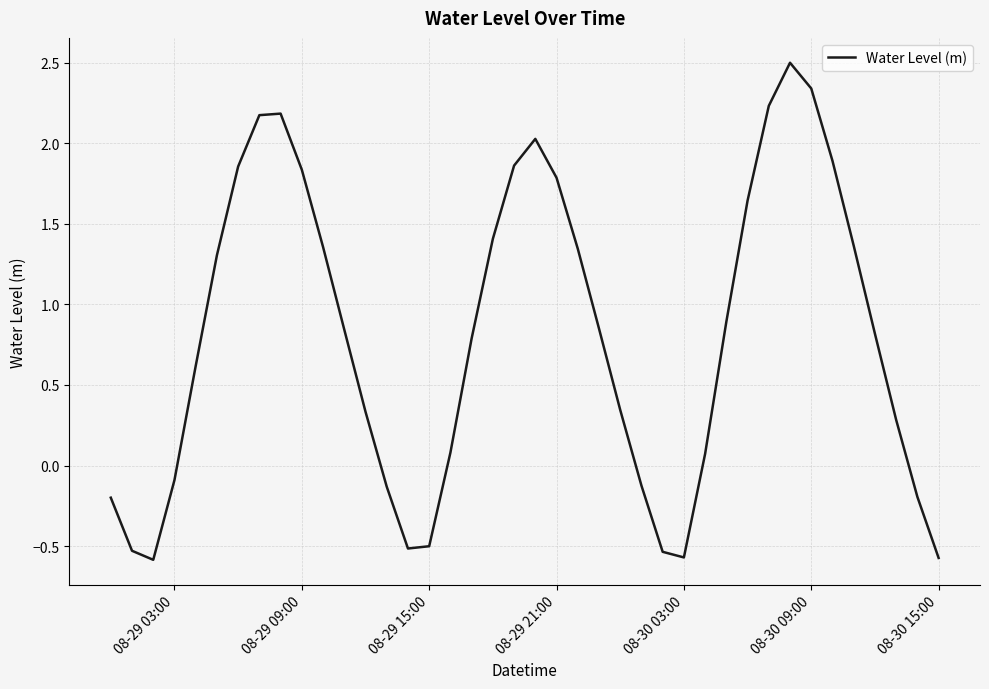

What is the maximum value shown in the chart?

2.5